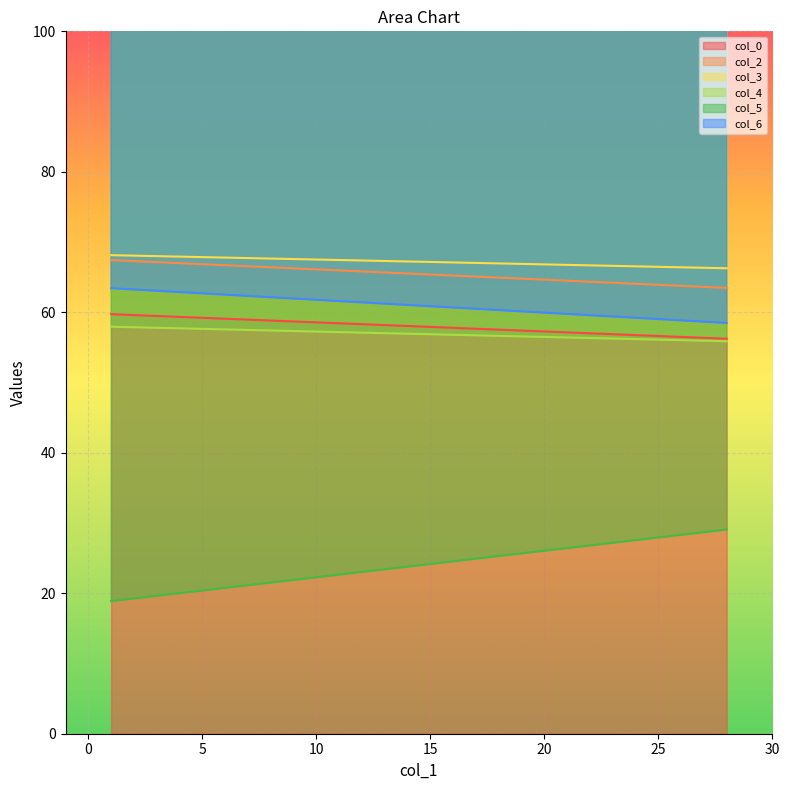

Count the number of categories in the chart.

2